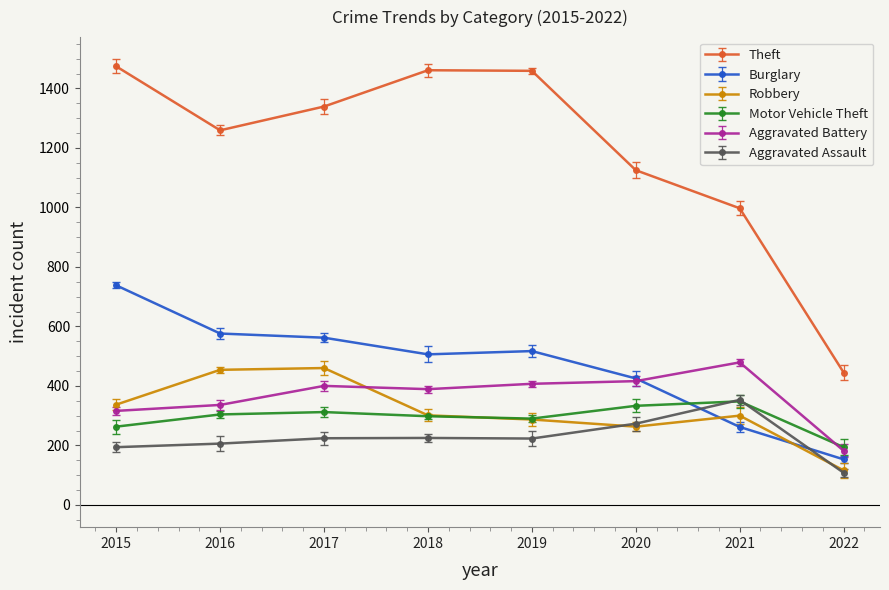

How many values in the Burglary series are below 517?

4